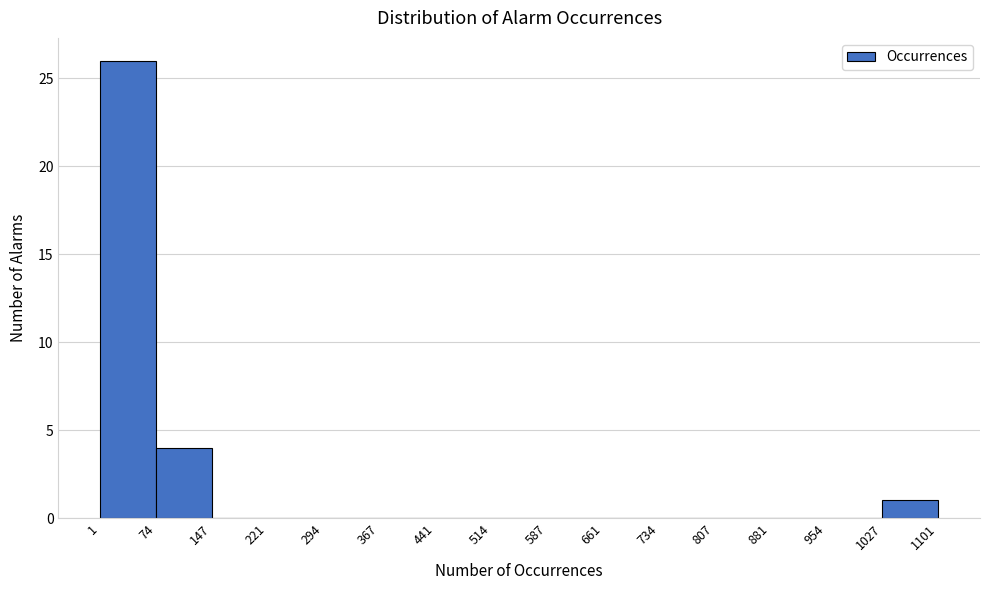

Reading left to right, transcribe this chart: for each bar, give the range it covers on the x-axis and its height. The values are not printed on the chart, so give them approximately, as read against the axis.

1 to 74: 26
74 to 147: 4
147 to 221: 0
221 to 294: 0
294 to 367: 0
367 to 441: 0
441 to 514: 0
514 to 587: 0
587 to 661: 0
661 to 734: 0
734 to 807: 0
807 to 881: 0
881 to 954: 0
954 to 1027: 0
1027 to 1101: 1